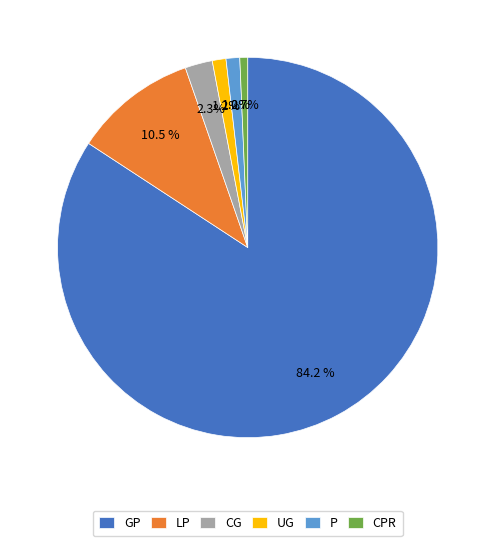

What is the largest slice in the pie chart?

GP